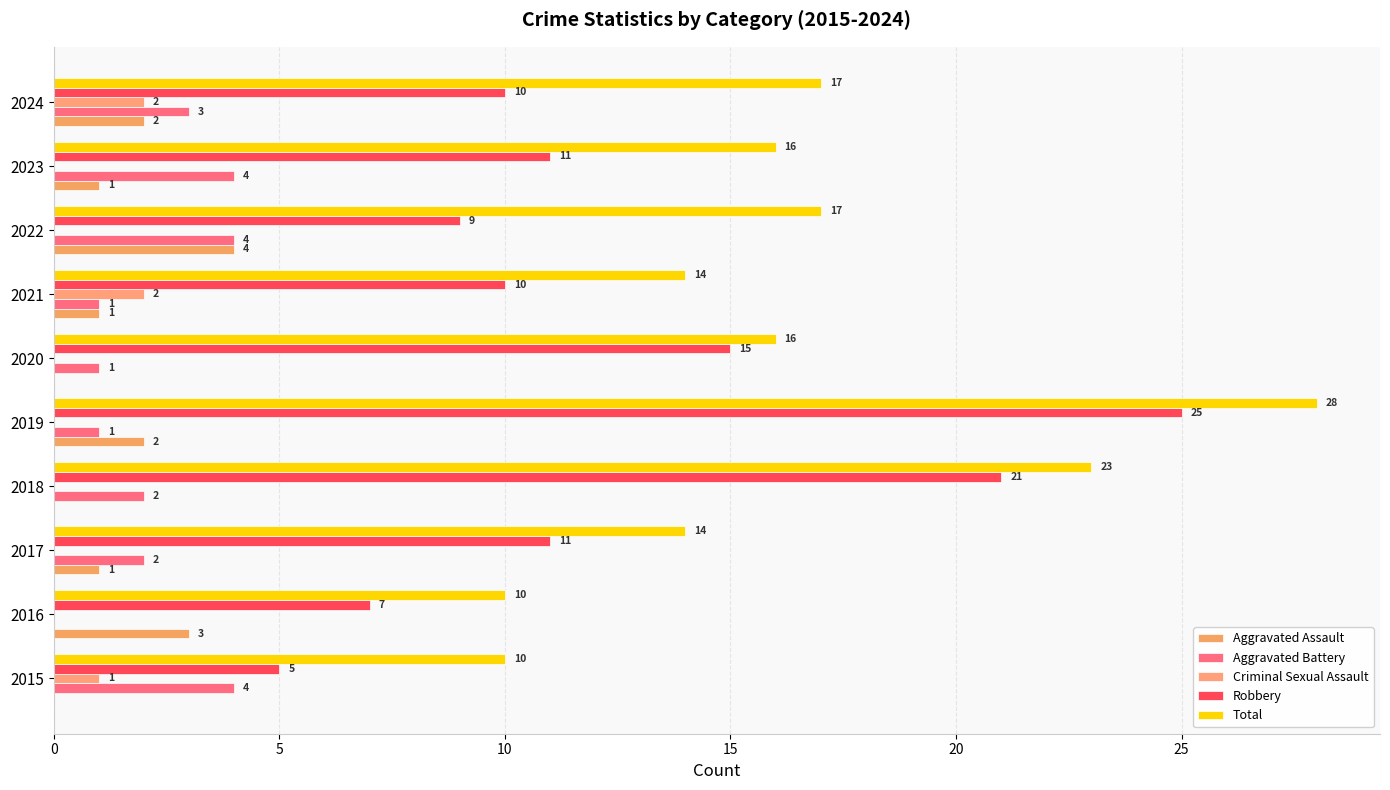

How many positive values does the Aggravated Assault series have?

7